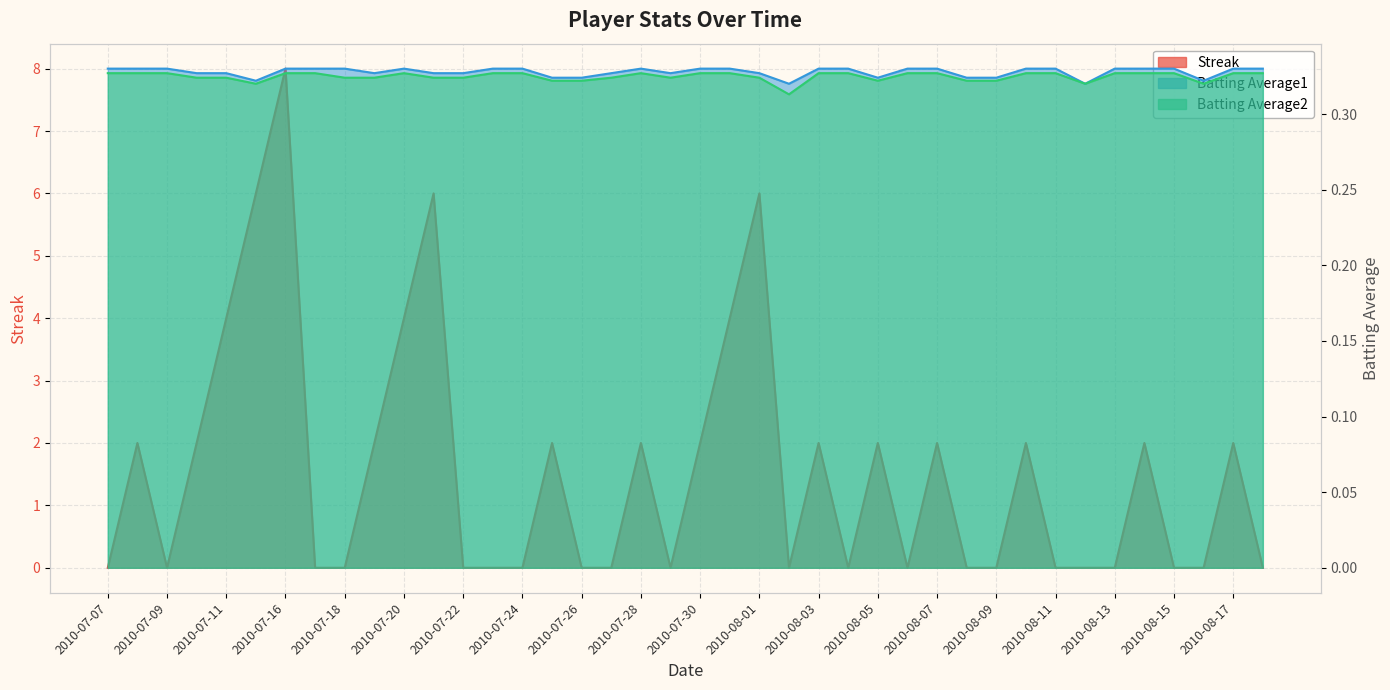

At which label does Batting Average1 reach its minimum?

2010-08-02